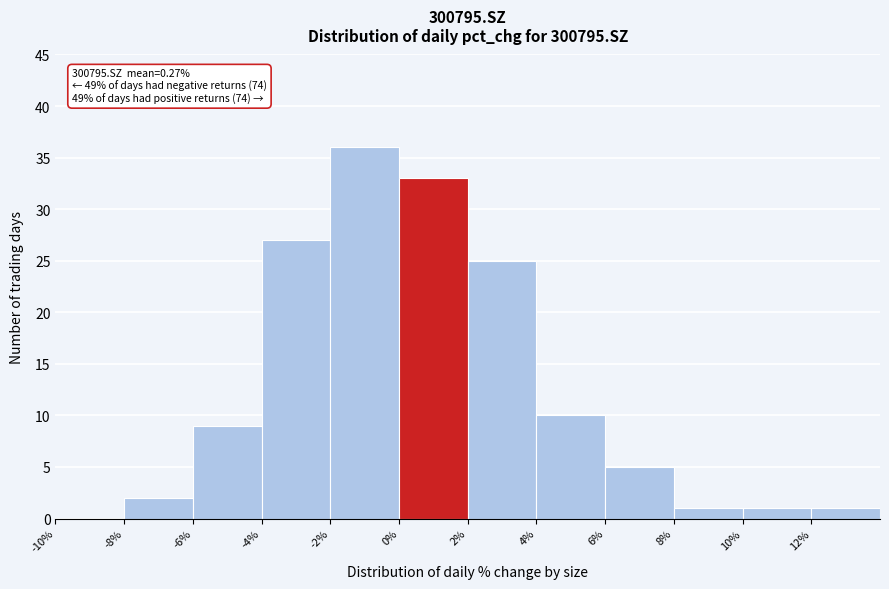

Over which range of the x-axis is the bar tallest?

-2 to 0